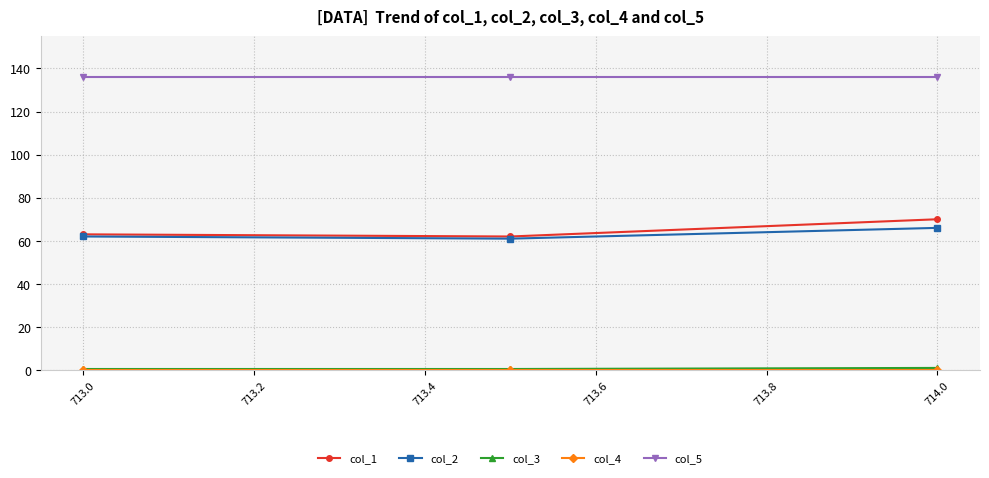

What is the difference between the second highest and minimum values in the col_1 series?

1.0